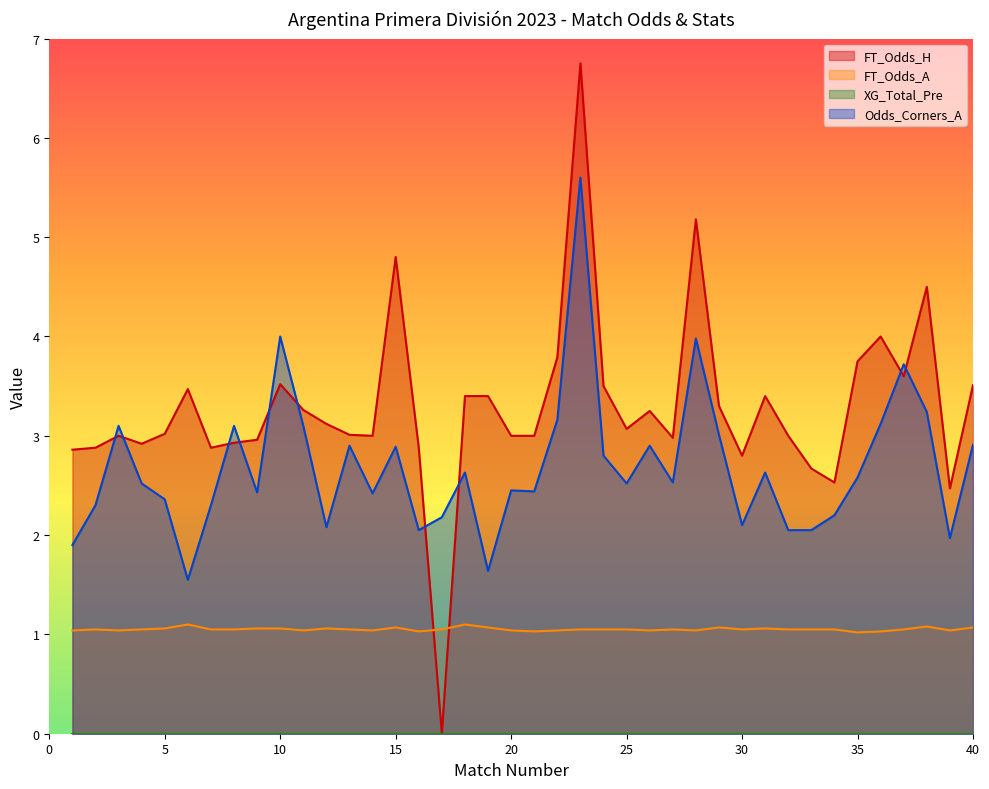

List the series in order of their peak value, lowest first.

FT_Odds_A, Odds_Corners_A, FT_Odds_H